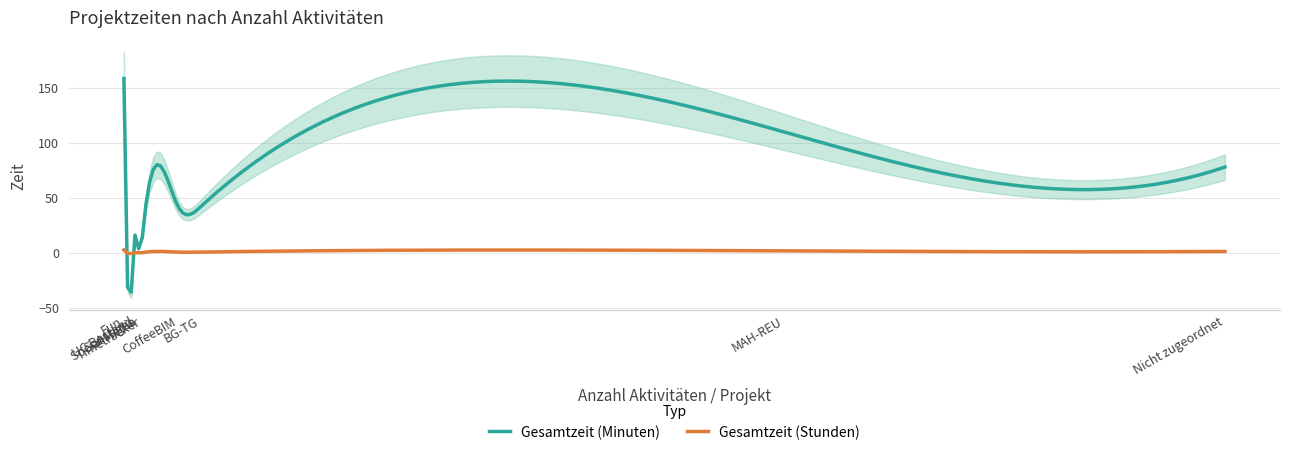

True or false: Gesamtzeit (Stunden) and Gesamtzeit (Minuten) intersect in this chart.

True